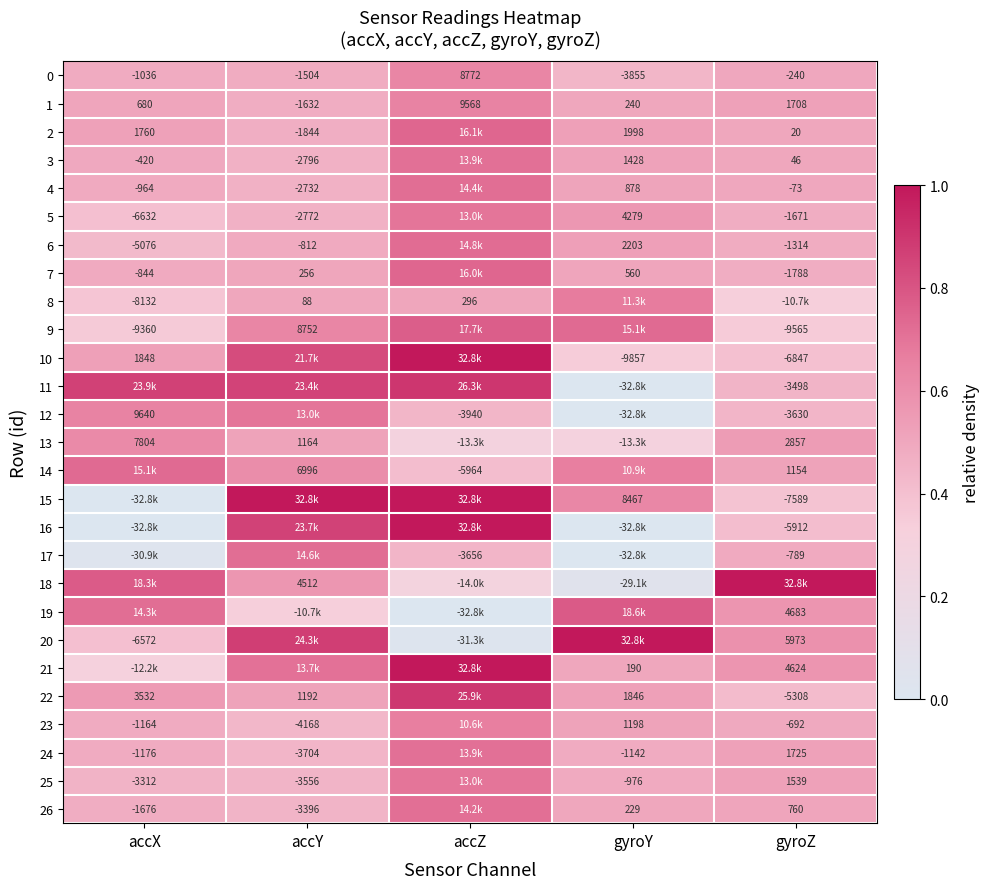

Is the value of 8 at accZ greater than the value of 10 at gyroY?

Yes